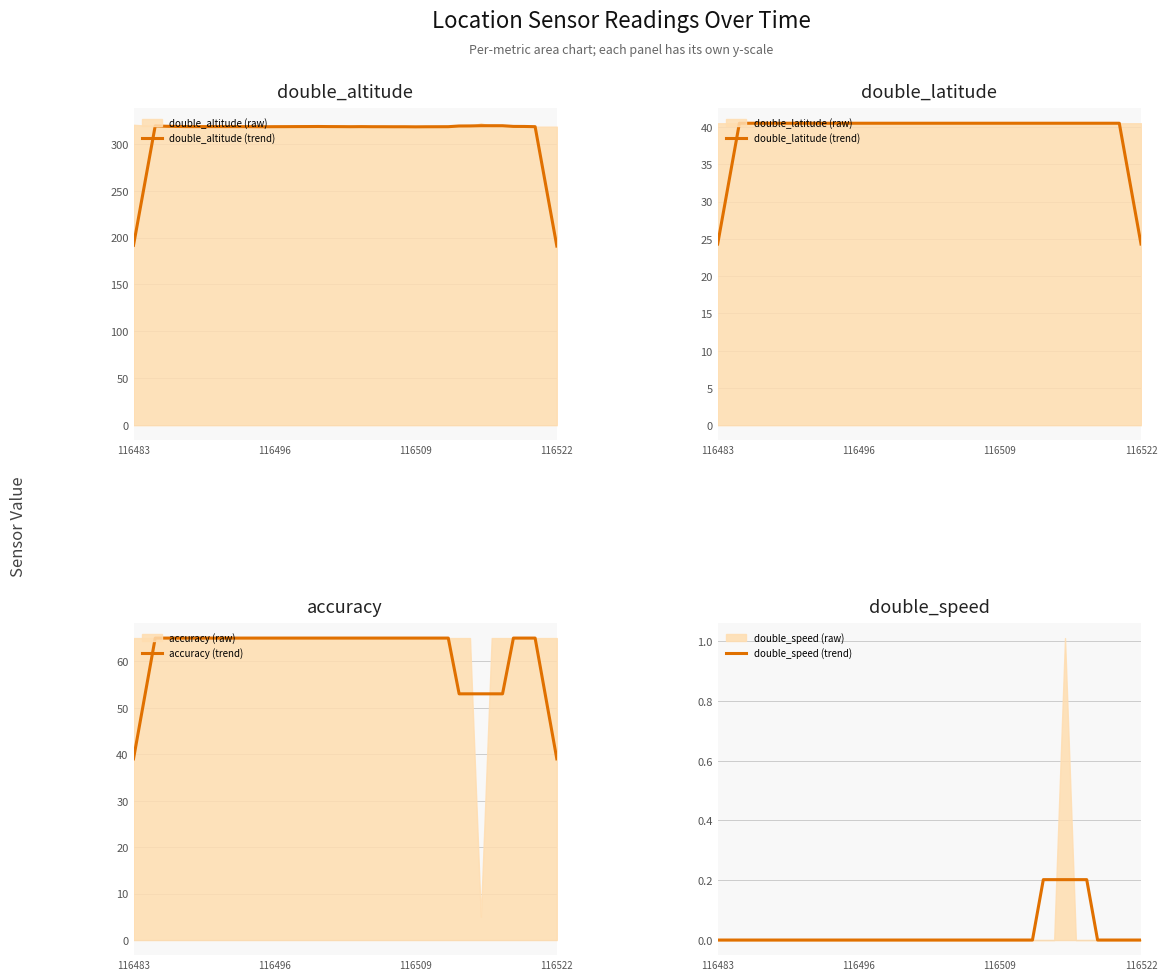

Reading left to right, transcribe all the data shown in this chart.

double_altitude (trend): 191.8	255.4	319.1	318.7	318.5	318.3	318.3	318.4	318.3	318.3	318.3	318.3	318.2	318.3	318.3	318.3	318.4	318.5	318.3	318.3	318.2	318.3	318.2	318.2	318.2	318.2	318.1	318.2	318.2	318.2	319.0	319.1	319.3	319.3	319.3	318.5	318.5	318.3	254.6	191.0
double_latitude (trend): 24.3	32.4	40.5	40.5	40.5	40.5	40.5	40.5	40.5	40.5	40.5	40.5	40.5	40.5	40.5	40.5	40.5	40.5	40.5	40.5	40.5	40.5	40.5	40.5	40.5	40.5	40.5	40.5	40.5	40.5	40.5	40.5	40.5	40.5	40.5	40.5	40.5	40.5	32.4	24.3
accuracy (trend): 39.0	52.0	65.0	65.0	65.0	65.0	65.0	65.0	65.0	65.0	65.0	65.0	65.0	65.0	65.0	65.0	65.0	65.0	65.0	65.0	65.0	65.0	65.0	65.0	65.0	65.0	65.0	65.0	65.0	65.0	53.0	53.0	53.0	53.0	53.0	65.0	65.0	65.0	52.0	39.0
double_speed (trend): 0.0	0.0	0.0	0.0	0.0	0.0	0.0	0.0	0.0	0.0	0.0	0.0	0.0	0.0	0.0	0.0	0.0	0.0	0.0	0.0	0.0	0.0	0.0	0.0	0.0	0.0	0.0	0.0	0.0	0.0	0.2	0.2	0.2	0.2	0.2	0.0	0.0	0.0	0.0	0.0